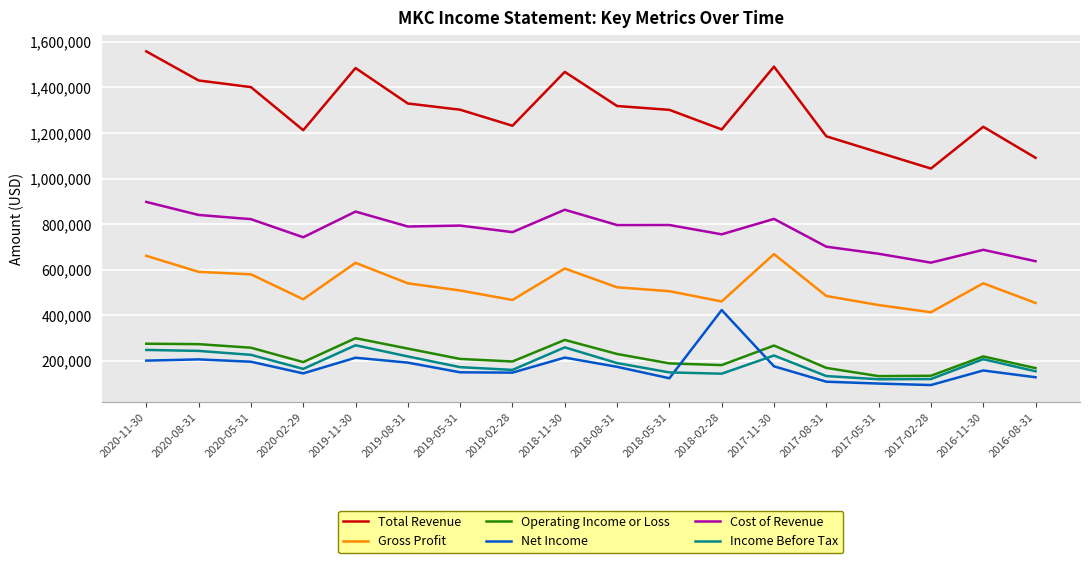

The value of Cost of Revenue at 2019-05-31 is 1074923. True or false?

False